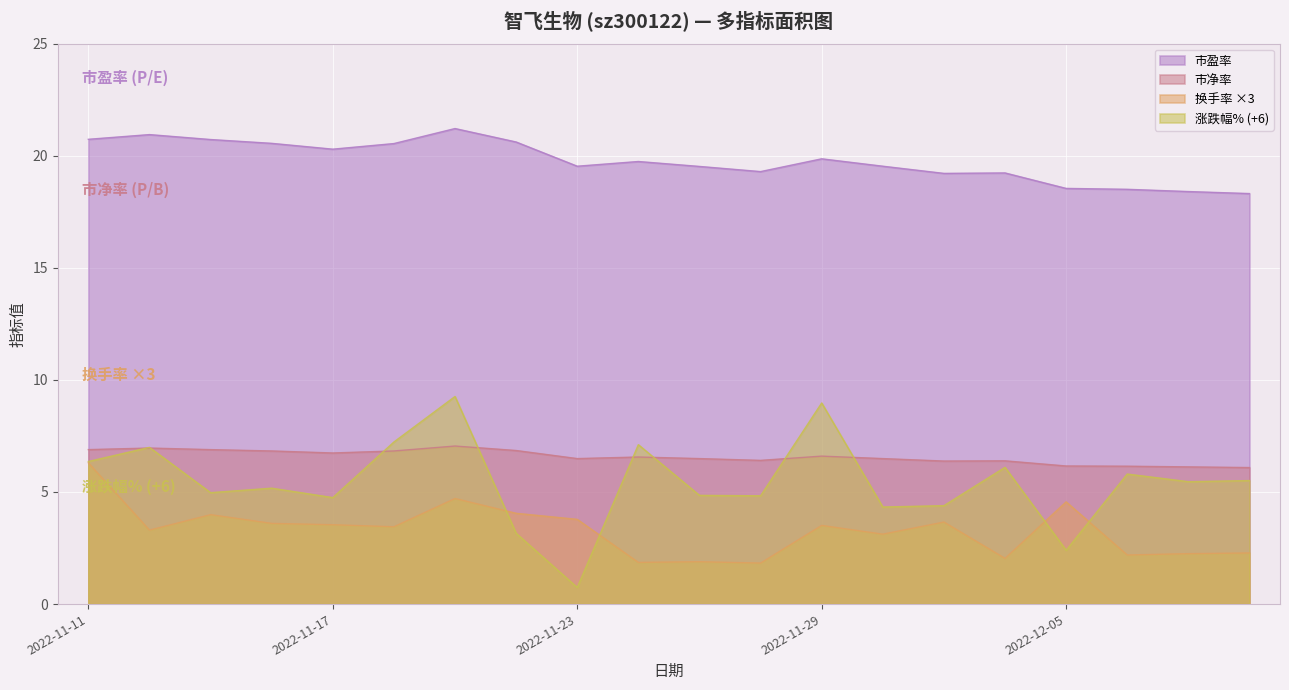

Which series has the widest spread of values?

涨跌幅% (+6)